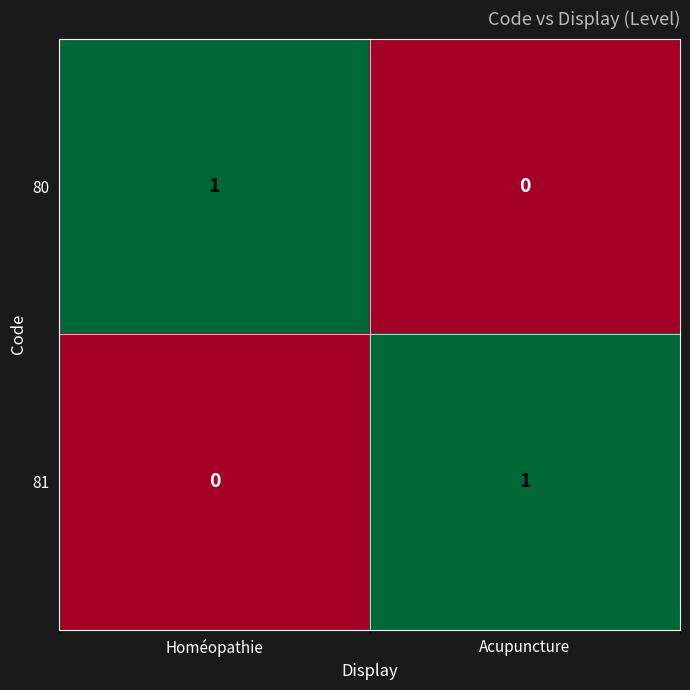

True or false: 80 has a value of 0 at Acupuncture.

True